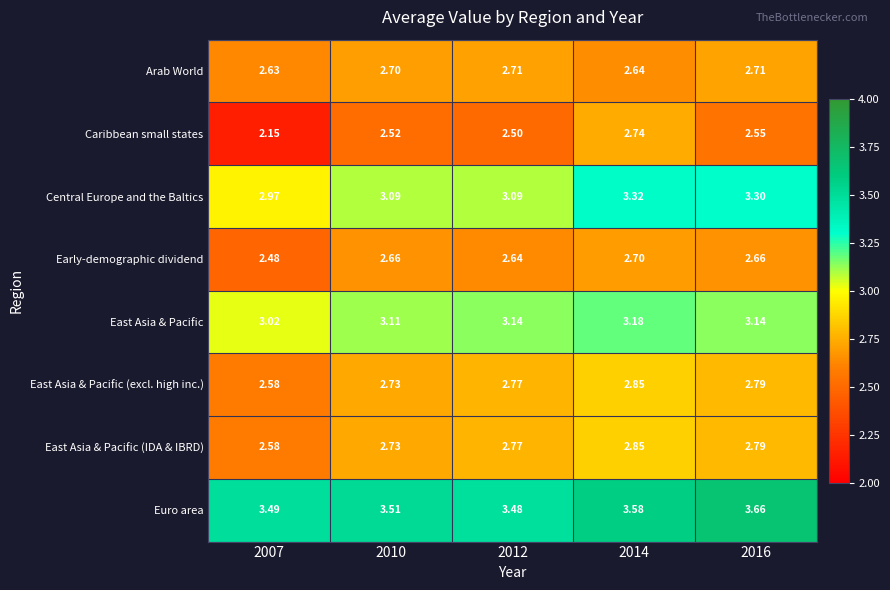

Which series has the largest total across all categories?

Euro area